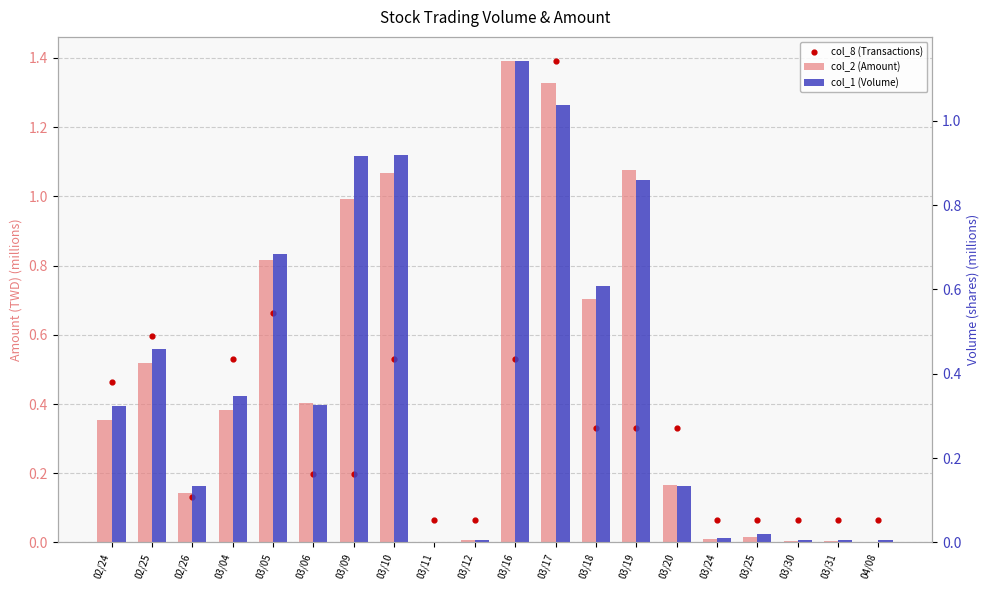

What is the total value across all series at 03/24?

0.1